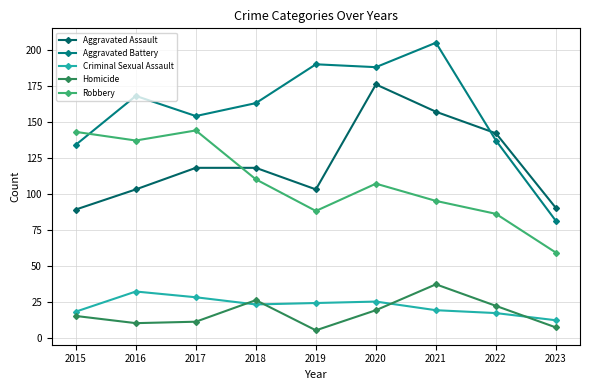

What is the difference between the Aggravated Battery values at 2023 and 2015?

53